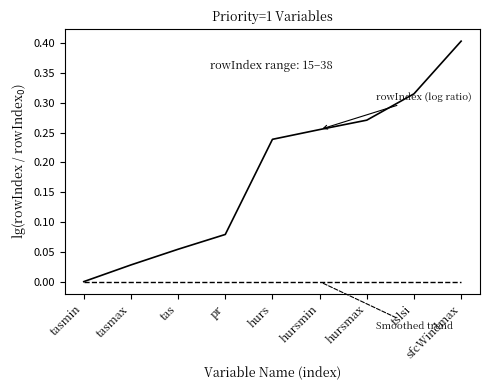

What is the maximum value shown in the chart?

0.4